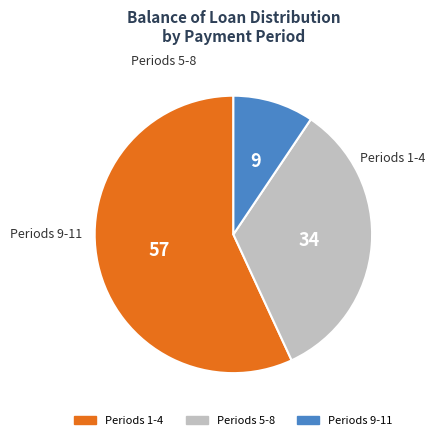

Is there a majority slice in this chart?

Yes